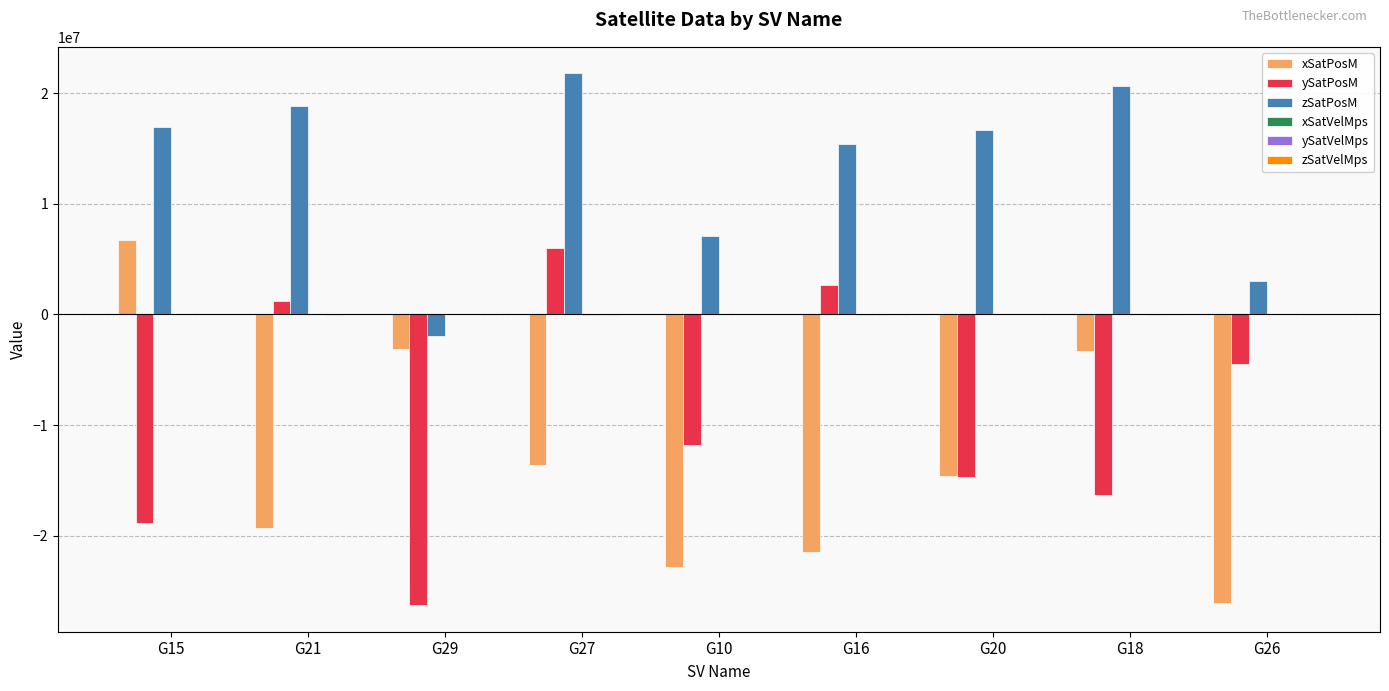

Where is xSatPosM nearest to the value -9692620?

G27